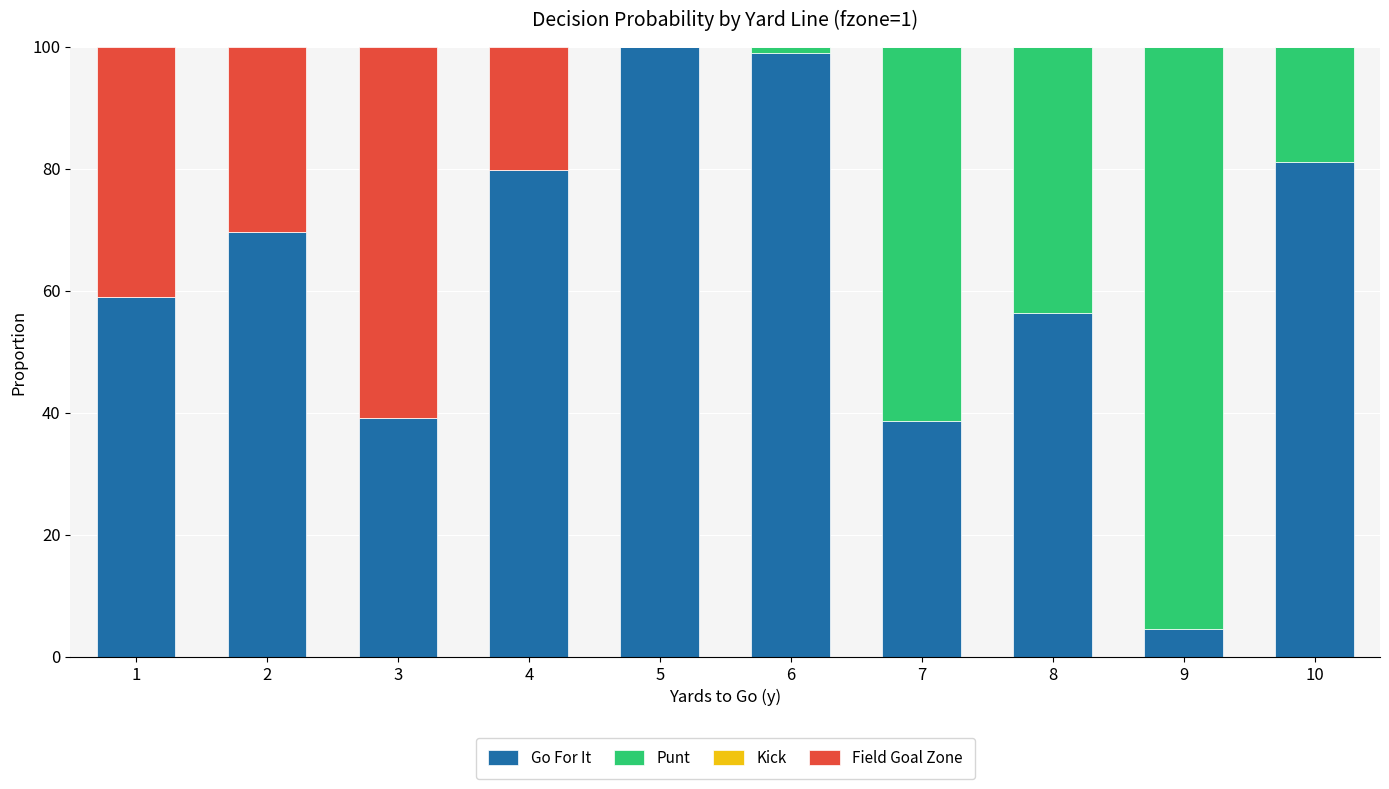

Is it true that Go For It equals 38.6 at 7?

True